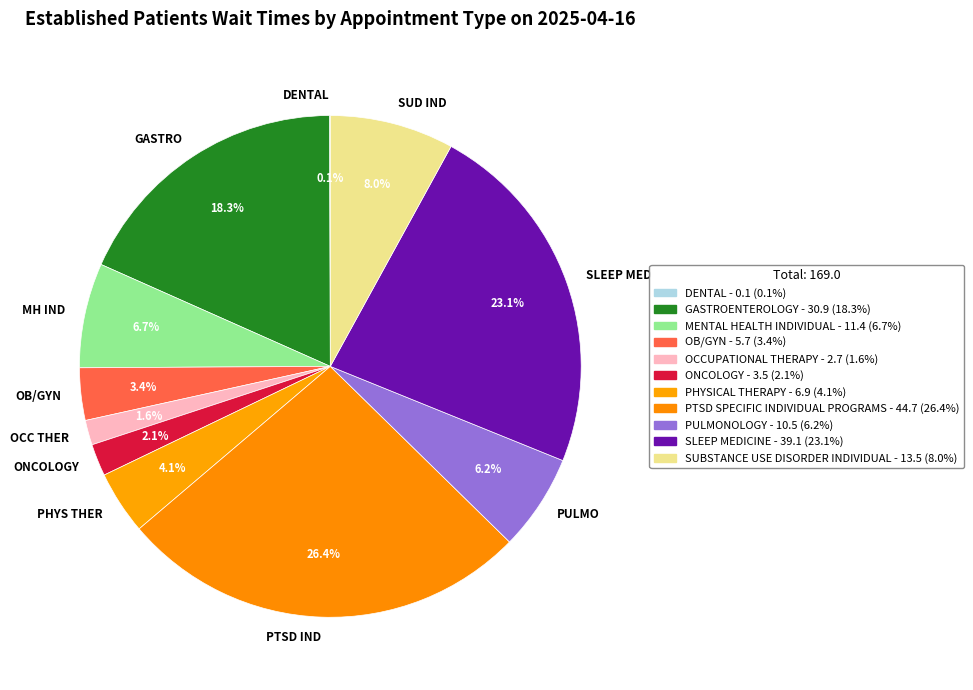

What percentage do SUD IND and OCC THER together represent?

9.6%